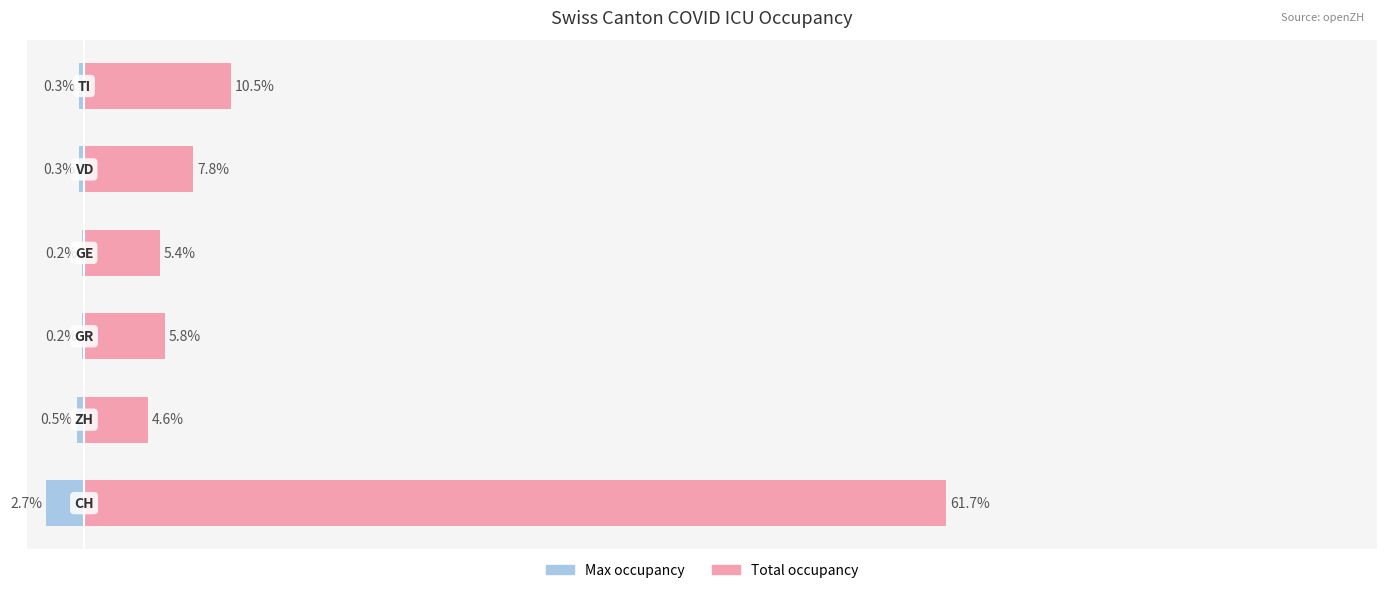

What are all the series names shown in the legend?

Max occupancy, Total occupancy